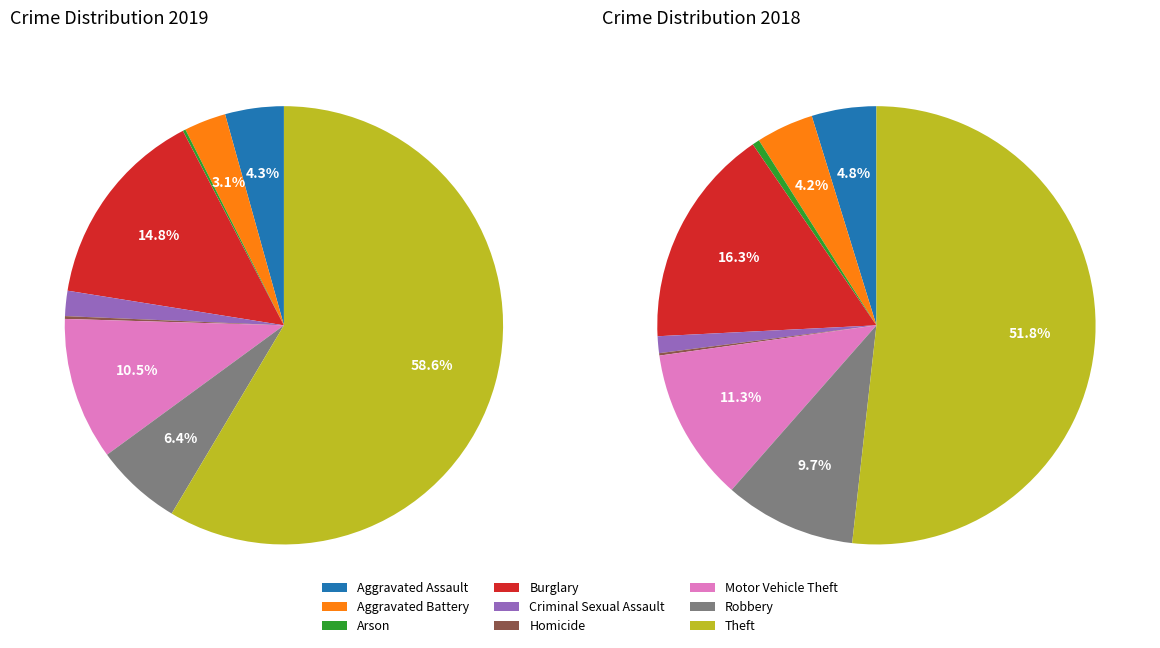

The Robbery slice represents 6% of the pie. True or false?

True